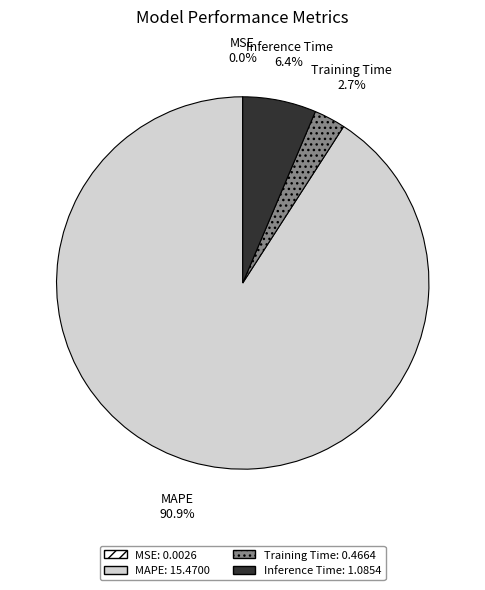

Is it true that Training Time is 3% of the pie?

True